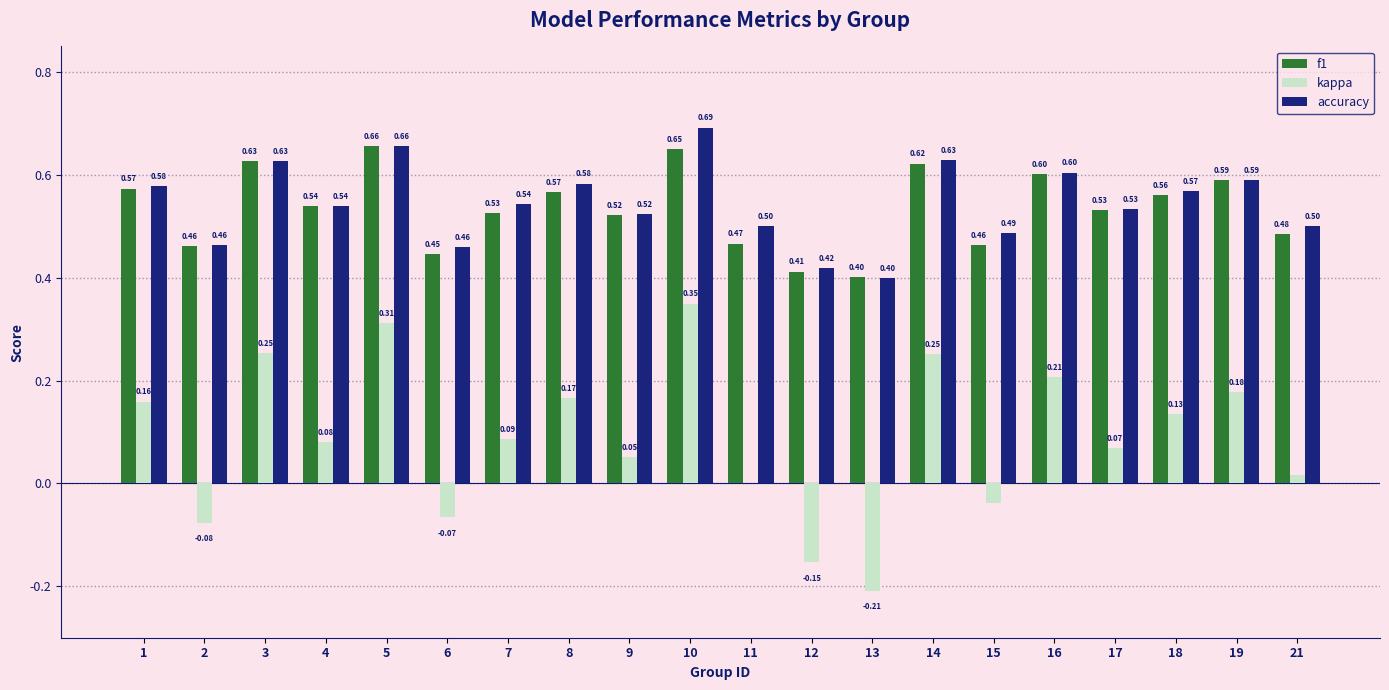

Which series changed the most between 1 and 11?

kappa